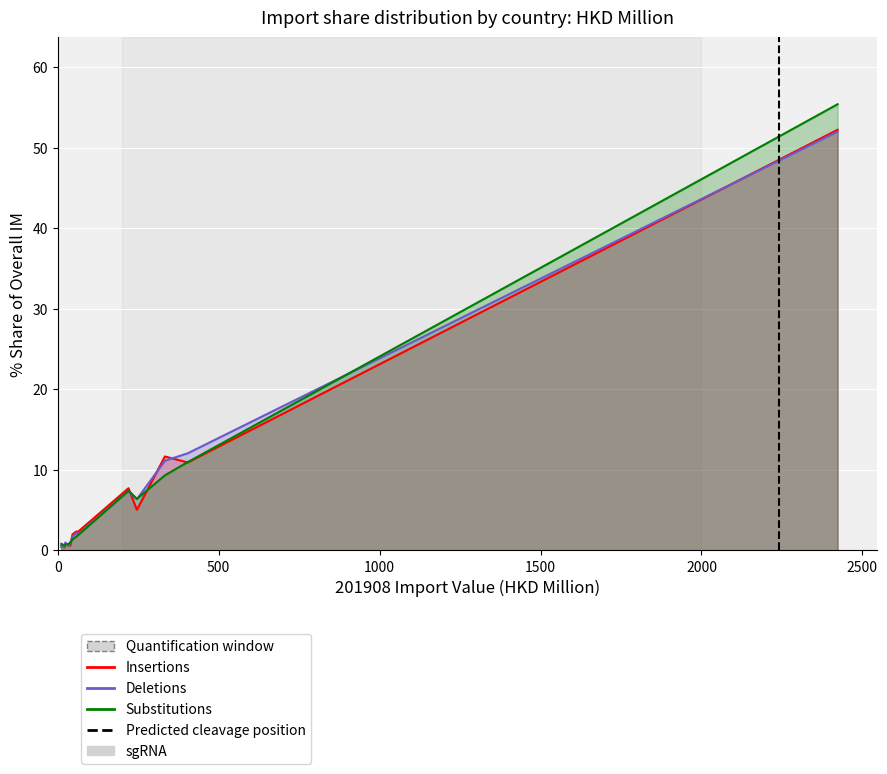

How many values in the Substitutions series are below 1?

5